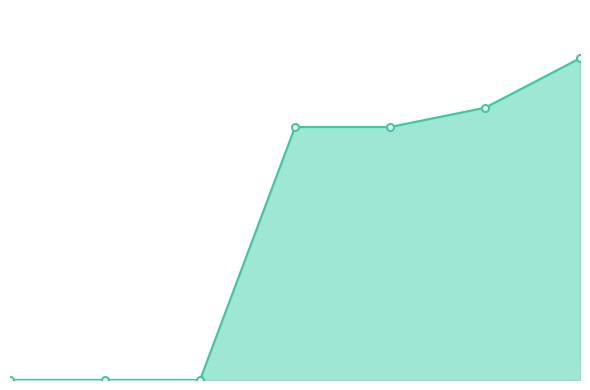

Which has a higher value, 3 or 2?

3